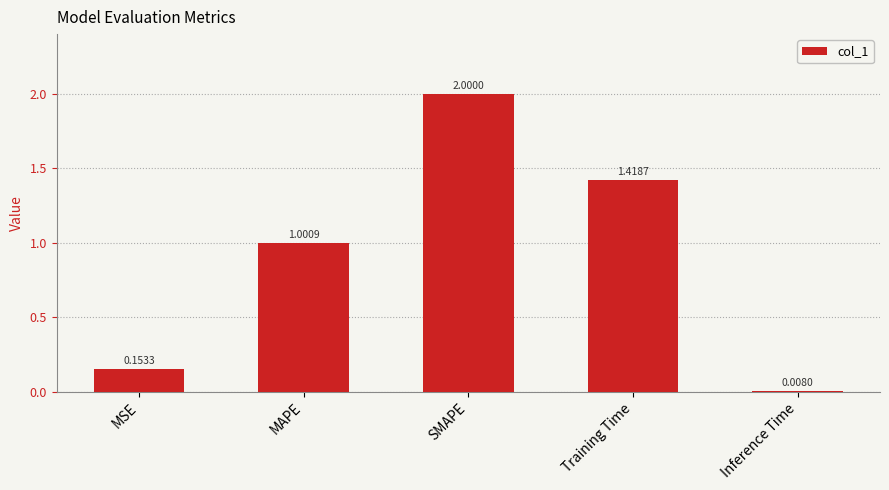

What is the label of the 5th bar from the right?

MSE